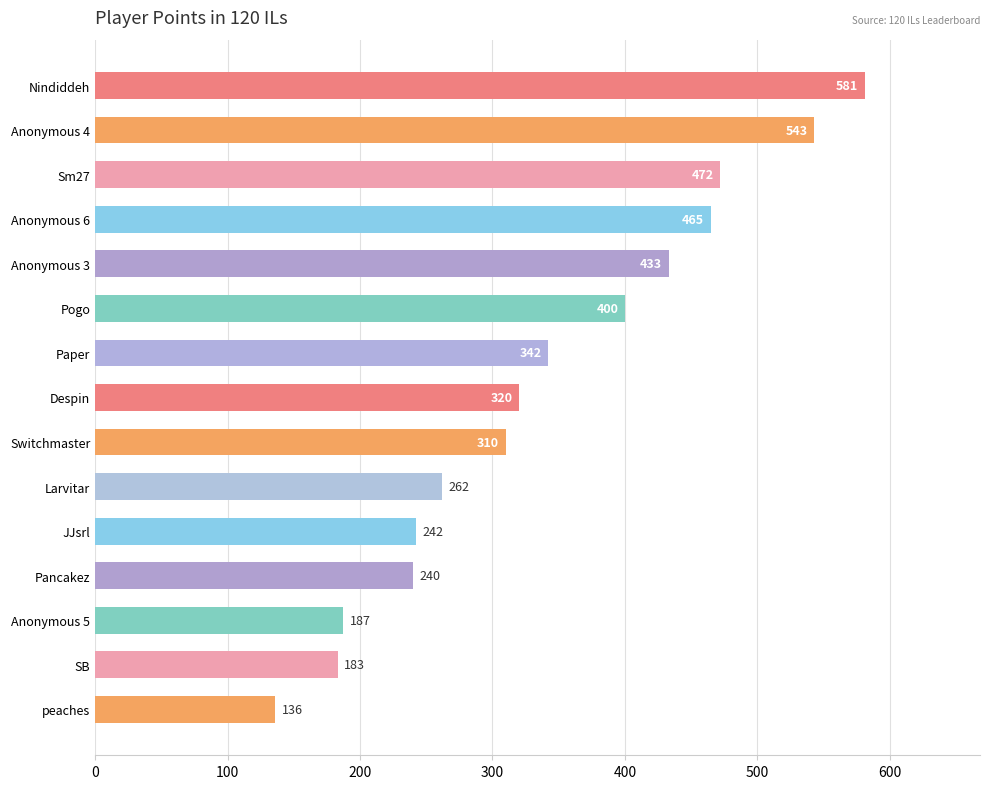

Reading bottom to top, list all the values displayed in this chart.

peaches=136	SB=183	Anonymous 5=187	Pancakez=240	JJsrl=242	Larvitar=262	Switchmaster=310	Despin=320	Paper=342	Pogo=400	Anonymous 3=433	Anonymous 6=465	Sm27=472	Anonymous 4=543	Nindiddeh=581